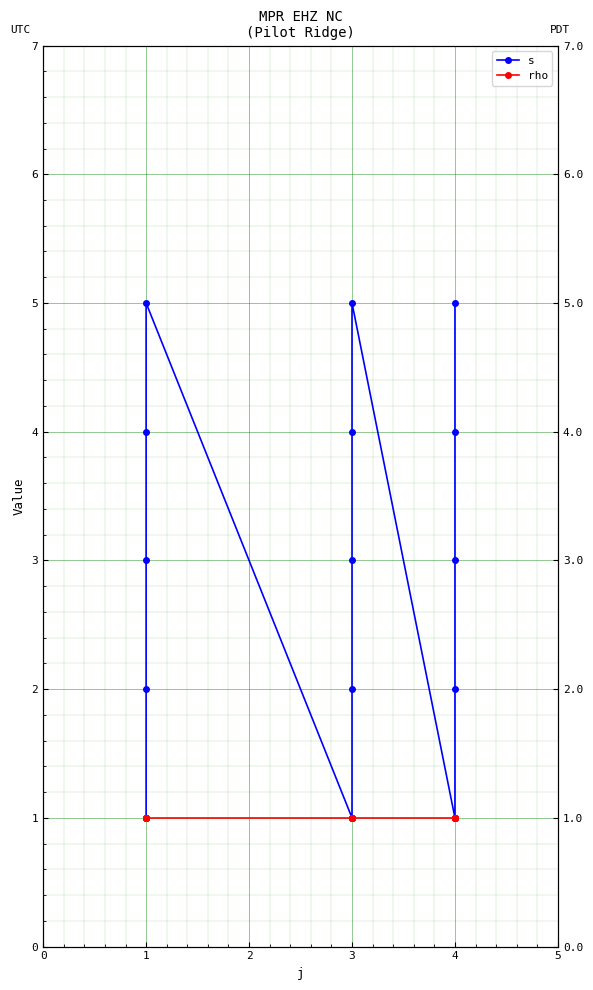

Reading right to left, transcribe all the data shown in this chart.

s: 5	4	3	2	1	5	4	3	2	1	5	4	3	2	1
rho: 1	1	1	1	1	1	1	1	1	1	1	1	1	1	1